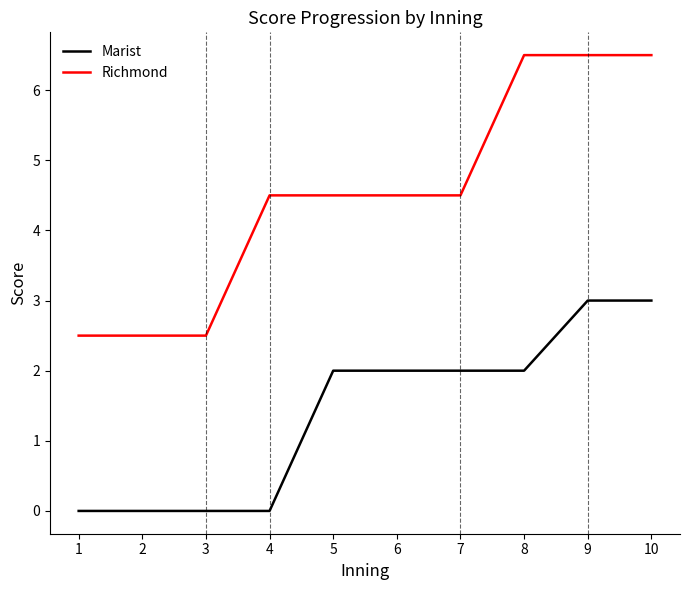

Reading left to right, transcribe all the data shown in this chart.

Marist: 0.0	0.0	0.0	0.0	2.0	2.0	2.0	2.0	3.0	3.0
Richmond: 2.5	2.5	2.5	4.5	4.5	4.5	4.5	6.5	6.5	6.5